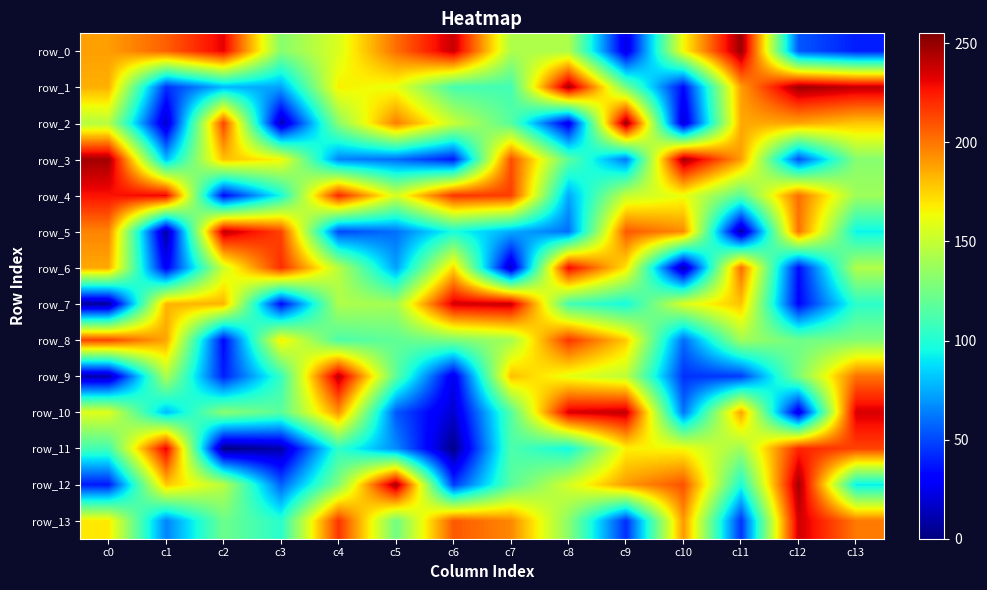

What is the minimum value for row_5?

7